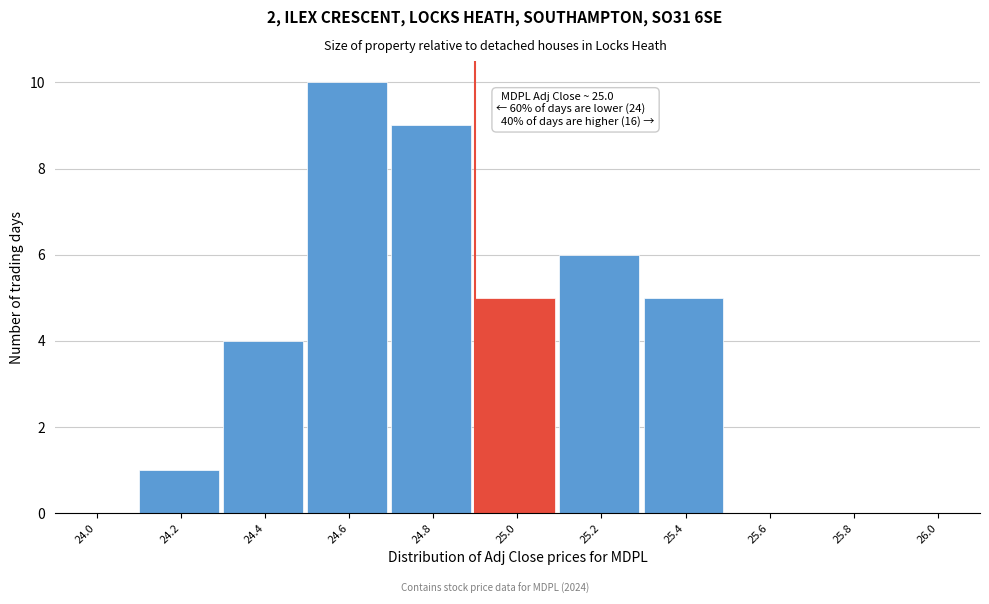

Reading left to right, list all the values displayed in this chart.

24.0=0	24.2=1	24.4=4	24.6=10	24.8=9	25.0=5	25.2=6	25.4=5	25.6=0	25.8=0	26.0=0